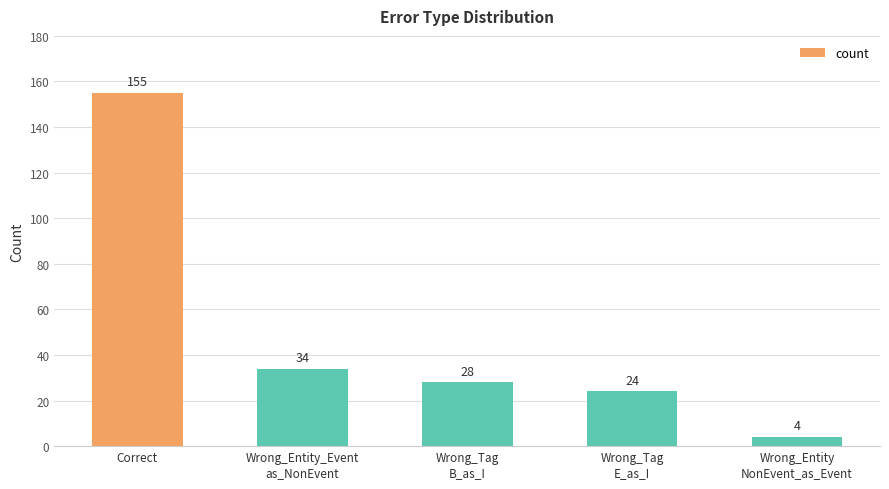

Between Wrong_Tag
B_as_I and Wrong_Entity
NonEvent_as_Event, which is larger?

Wrong_Tag
B_as_I